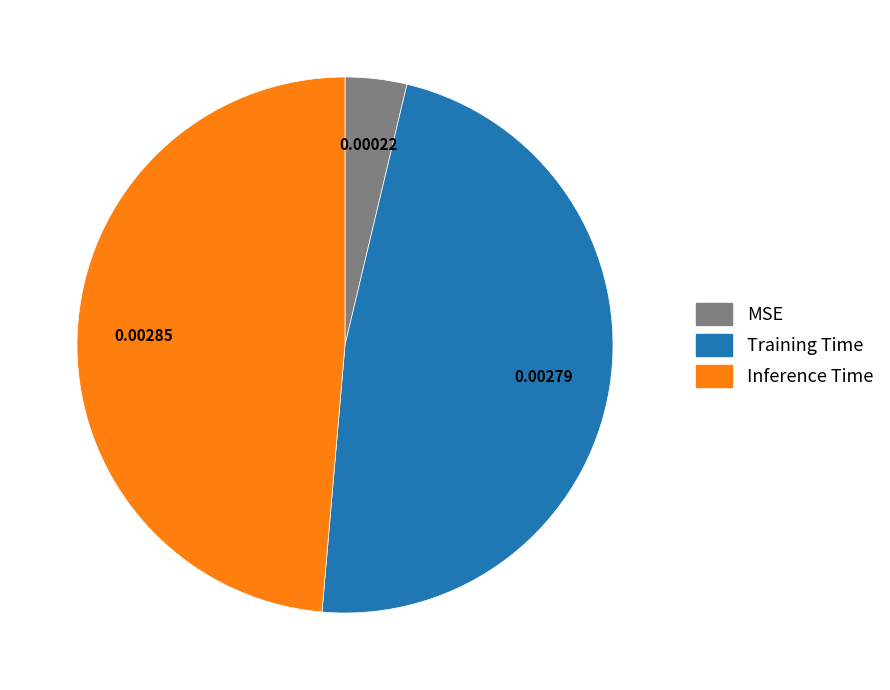

True or false: Training Time accounts for 48% of the total.

True